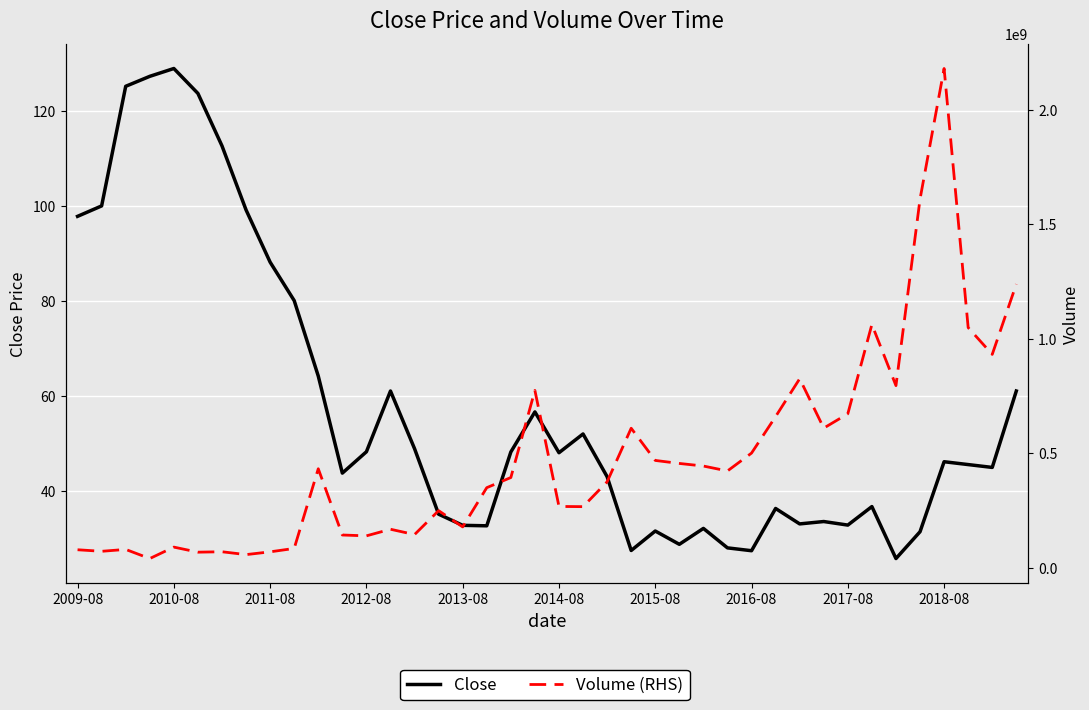

Read the Volume (RHS) value at 14.

145252662.0